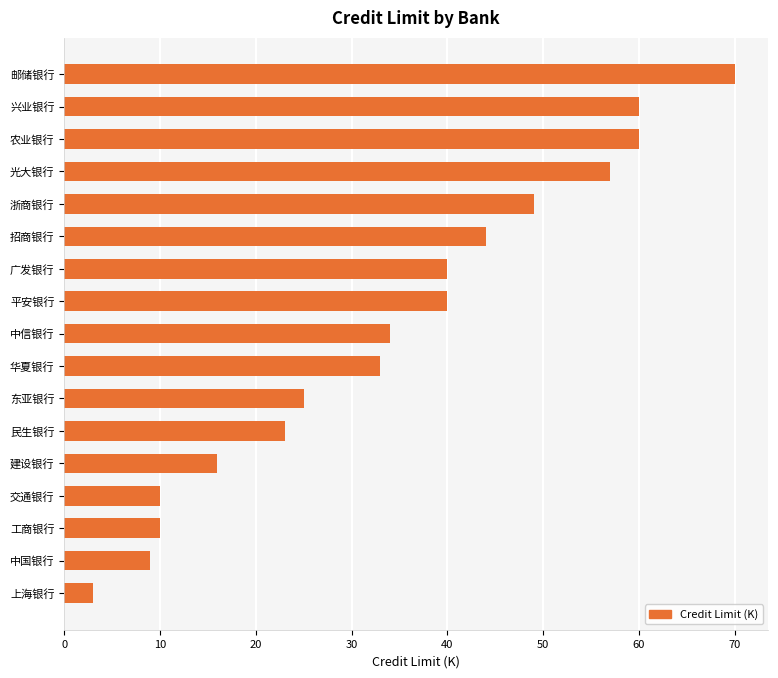

How many categories are shown in the chart?

17